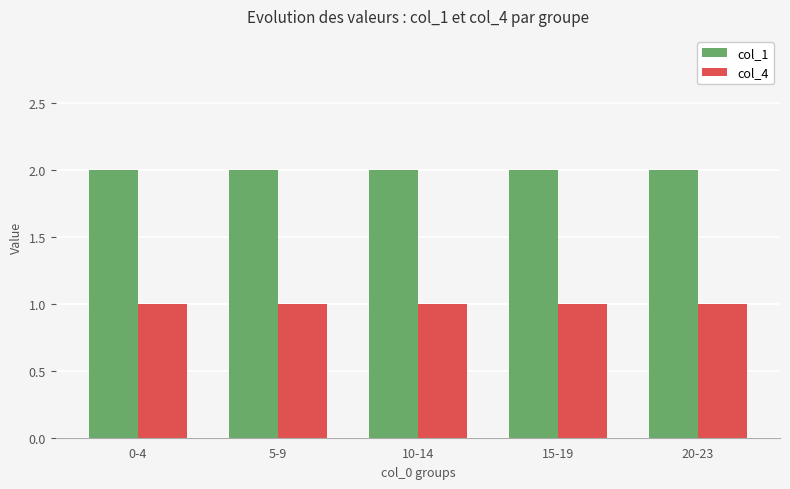

What is the sum of the col_4 values at 20-23 and 10-14?

2